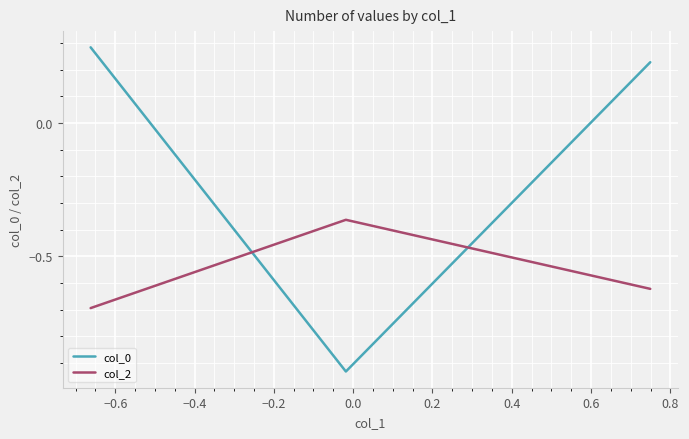

Which series has the largest total across all categories?

col_0